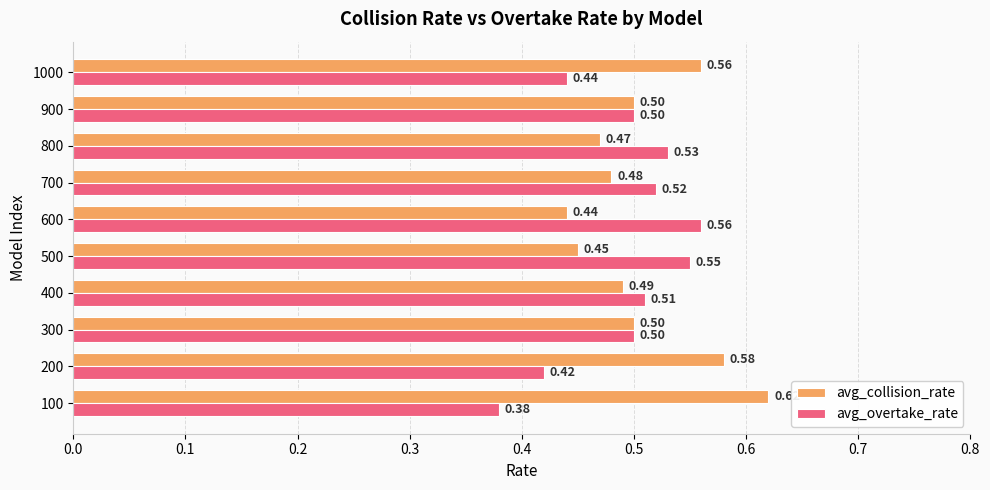

At 1000, list the series in order from smallest to largest.

avg_overtake_rate, avg_collision_rate